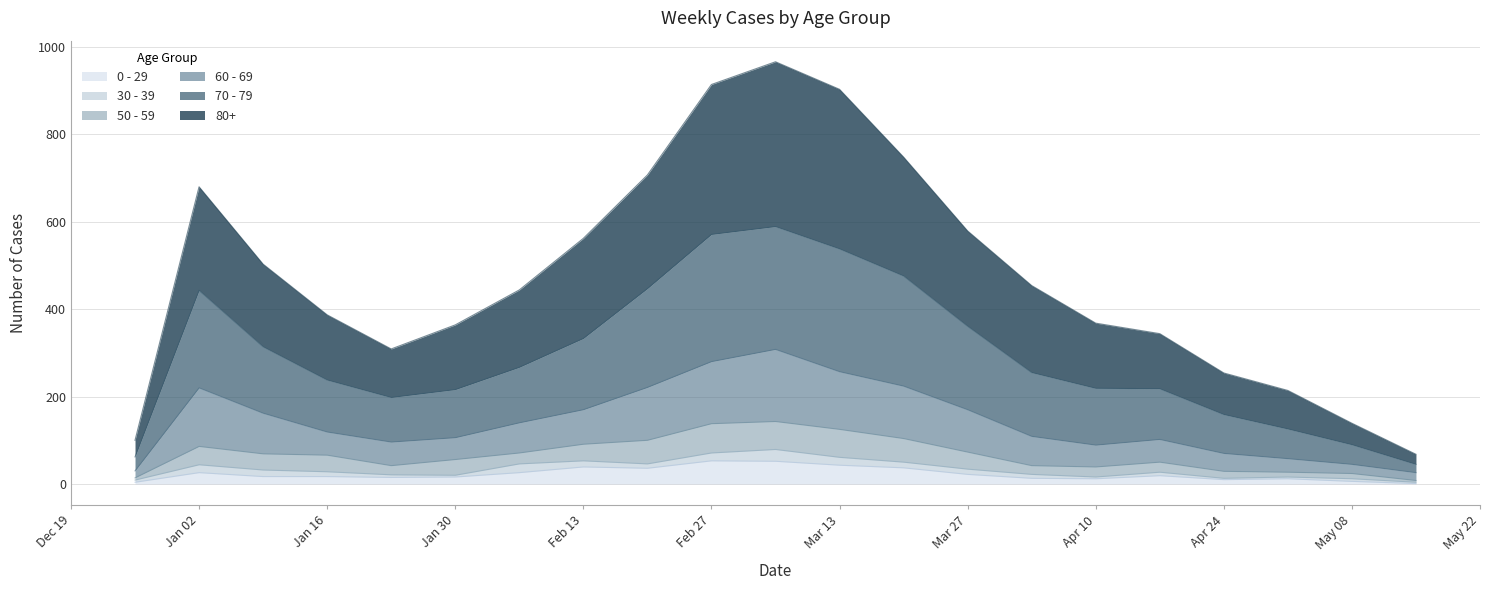

What are all the series names shown in the legend?

0 - 29, 30 - 39, 50 - 59, 60 - 69, 70 - 79, 80+